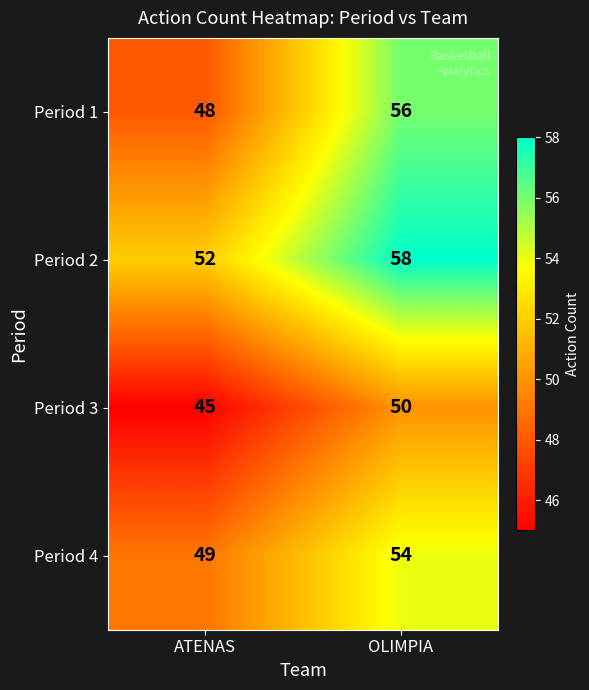

At which category is the sum across all series the highest?

OLIMPIA